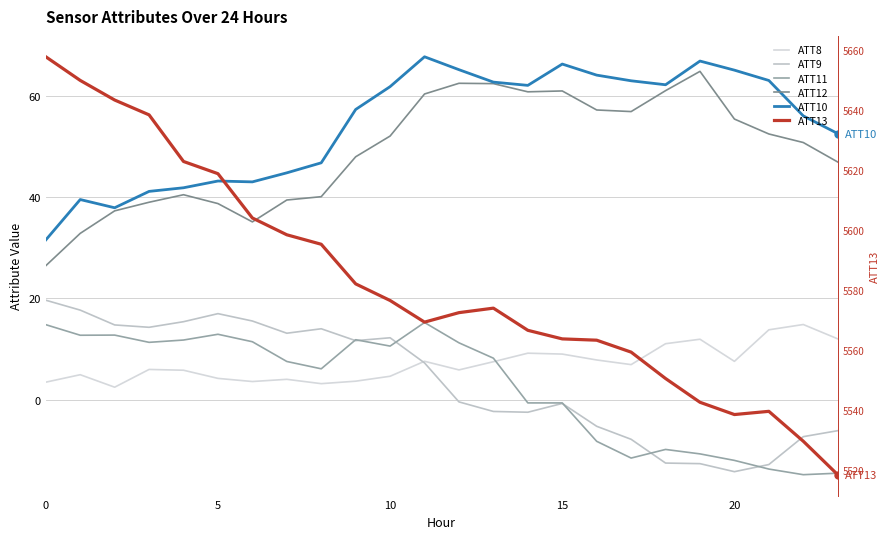

At which label is ATT8 closest to 8?

16